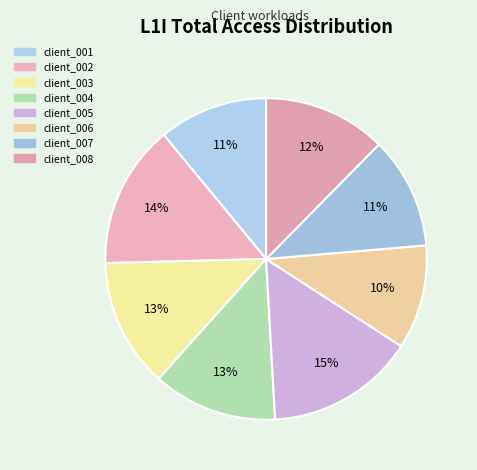

True or false: client_007 accounts for 11% of the total.

True